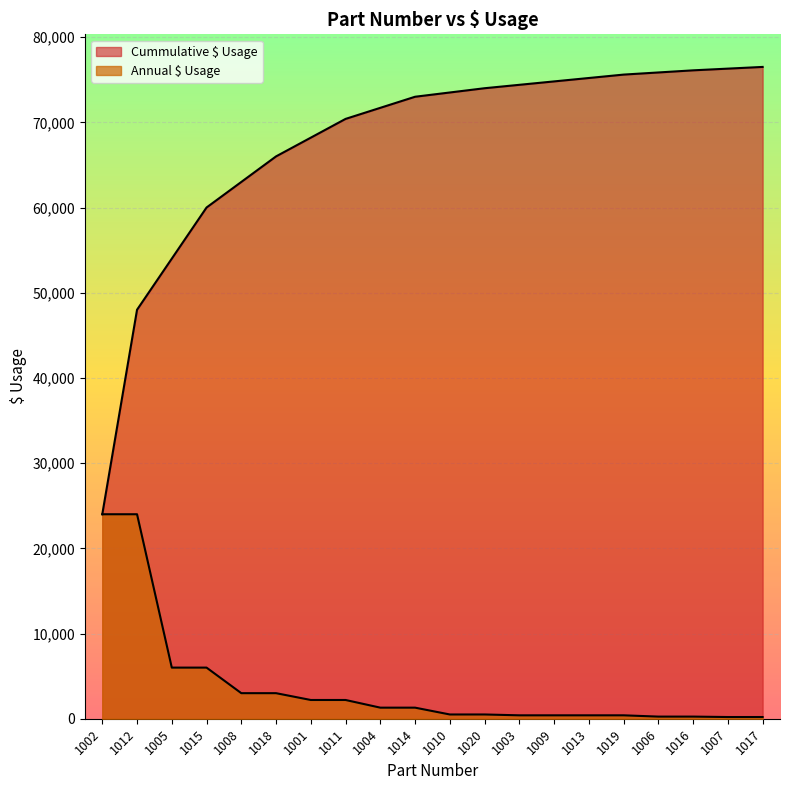

How many data points in Annual $ Usage are less than 1300?

10